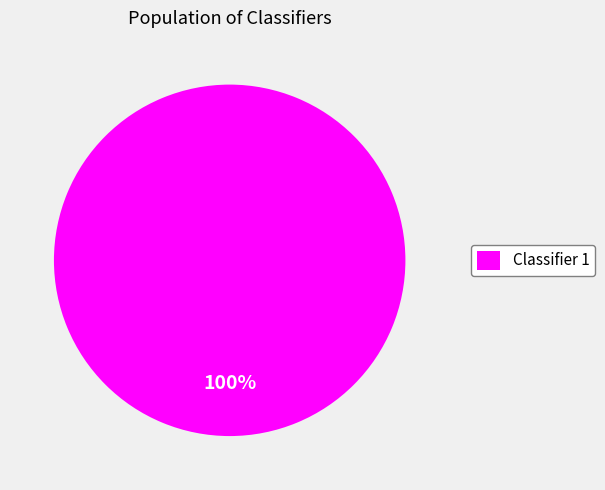

True or false: Classifier 1 accounts for 86% of the total.

False